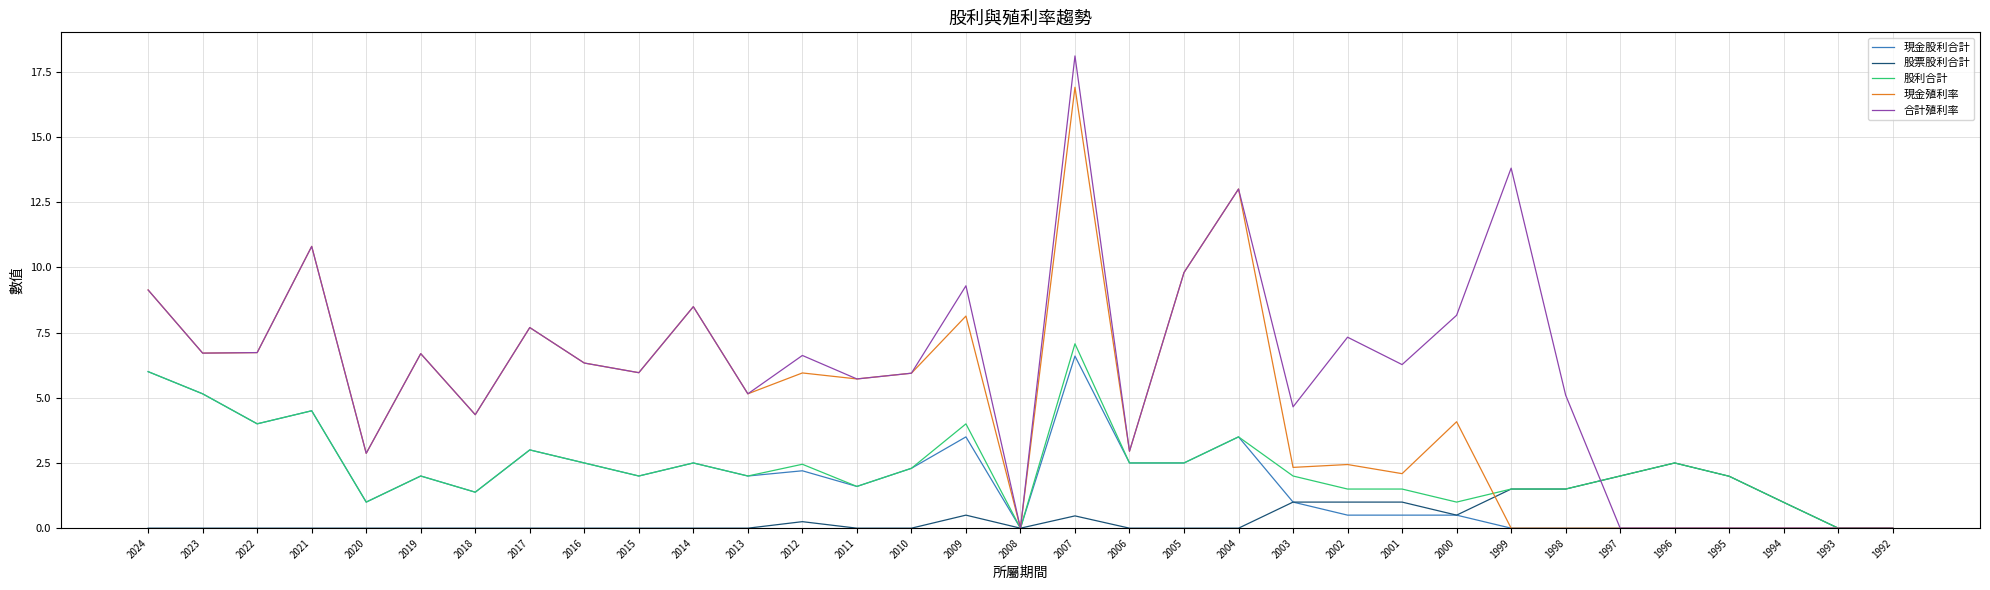

What is the total value across all series at 2003?

11.0